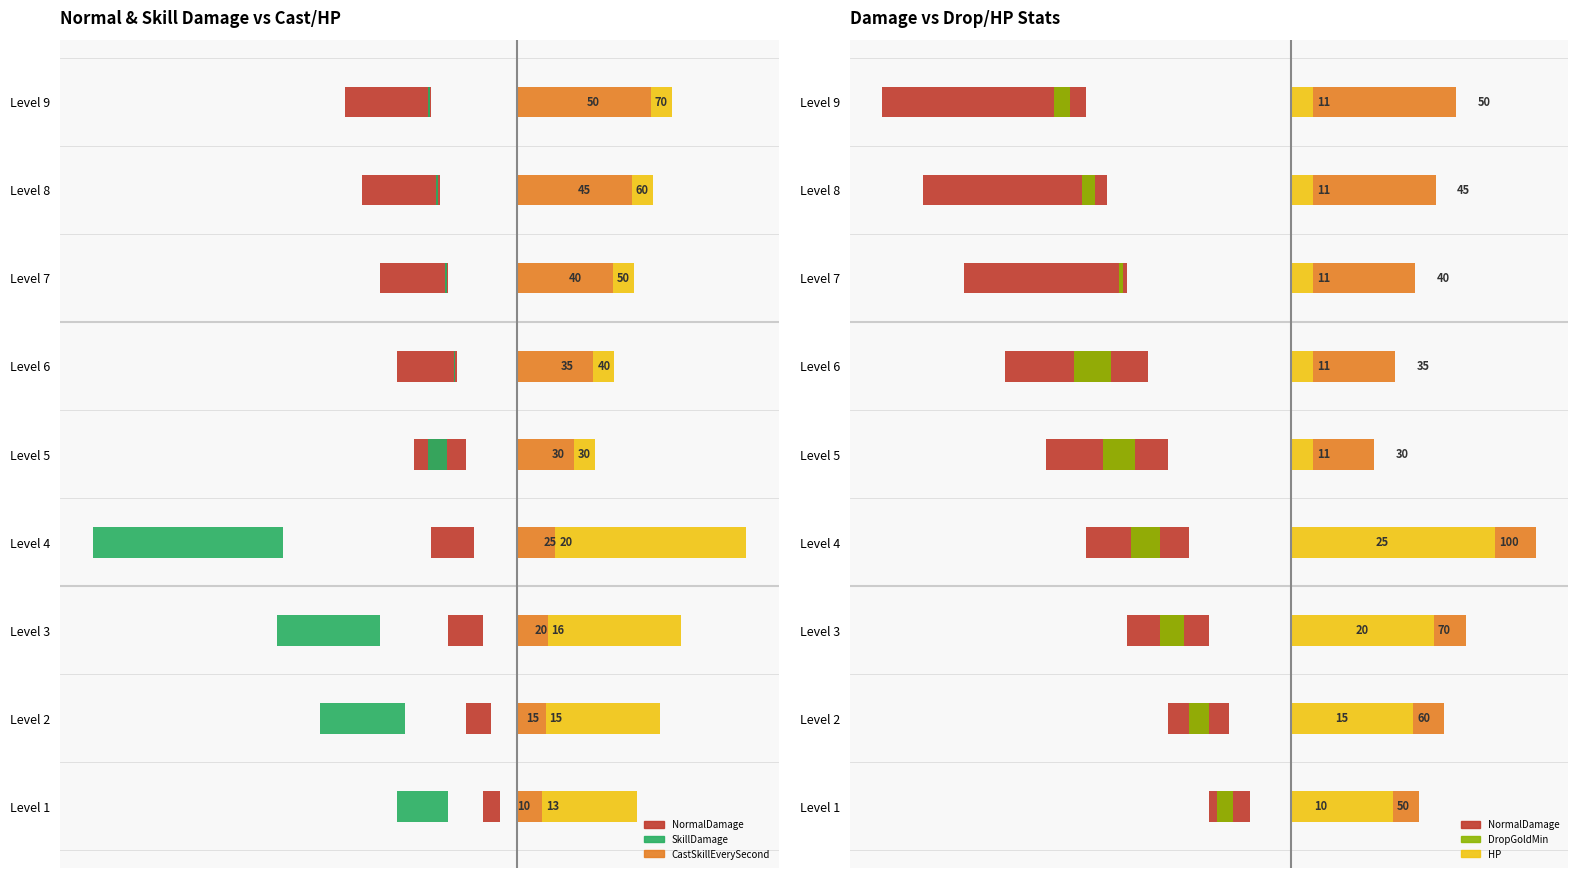

At how many categories does at least one series exceed 0?

9